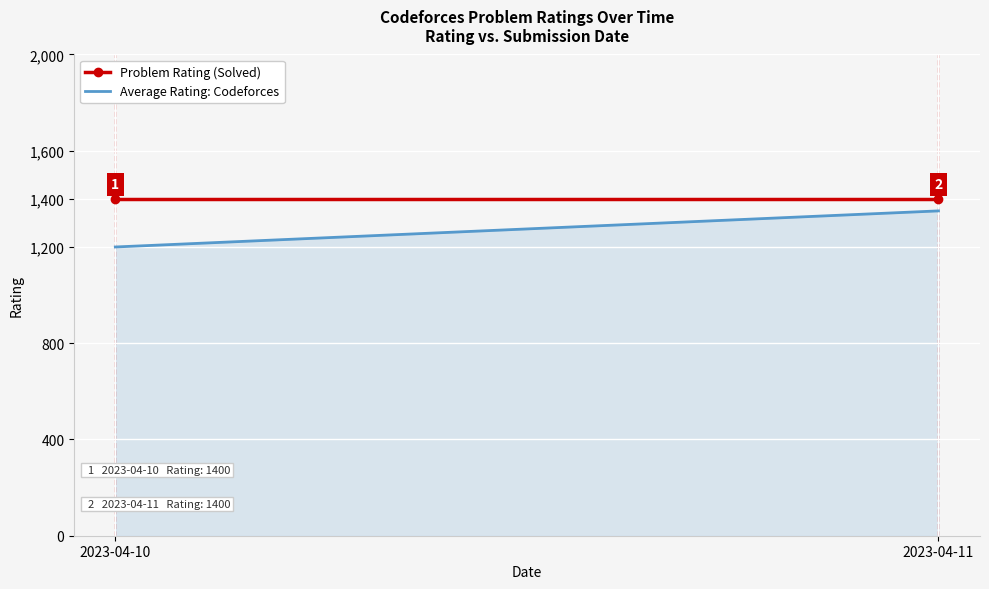

How many lines are shown in the chart?

1